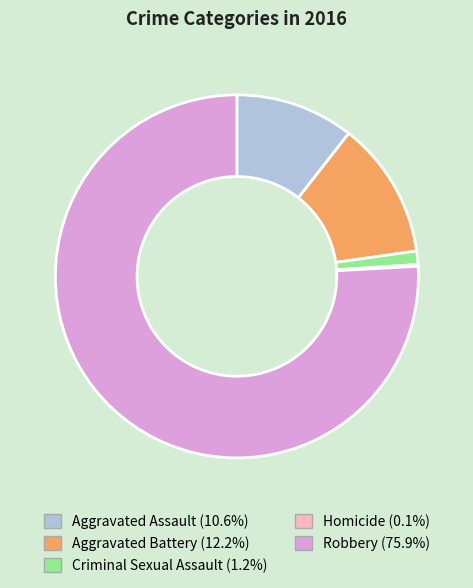

What is the majority slice?

Robbery